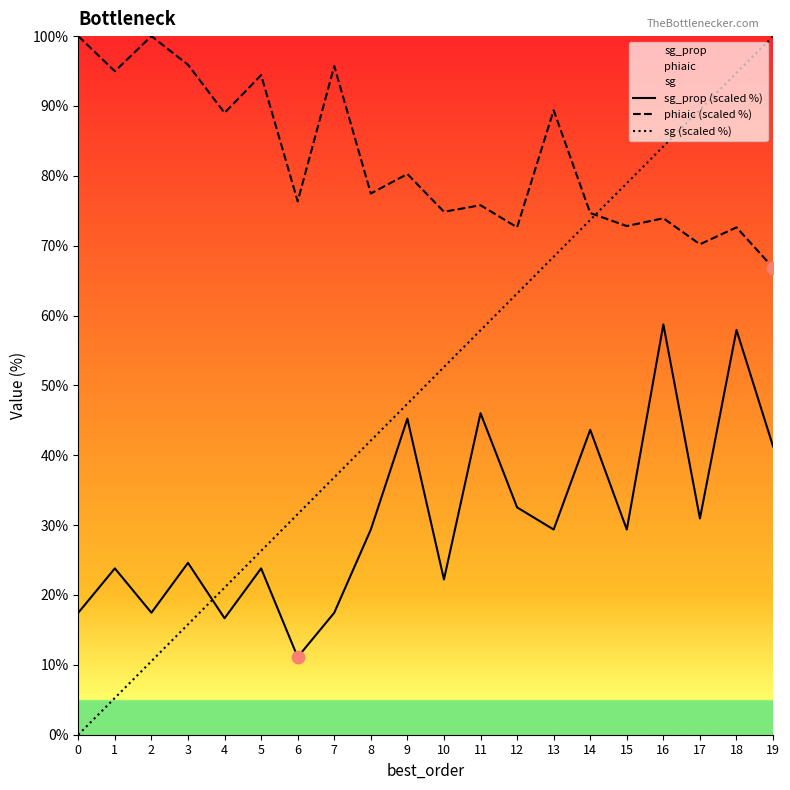

What are all the series names shown in the legend?

sg_prop (scaled %), phiaic (scaled %), sg (scaled %)